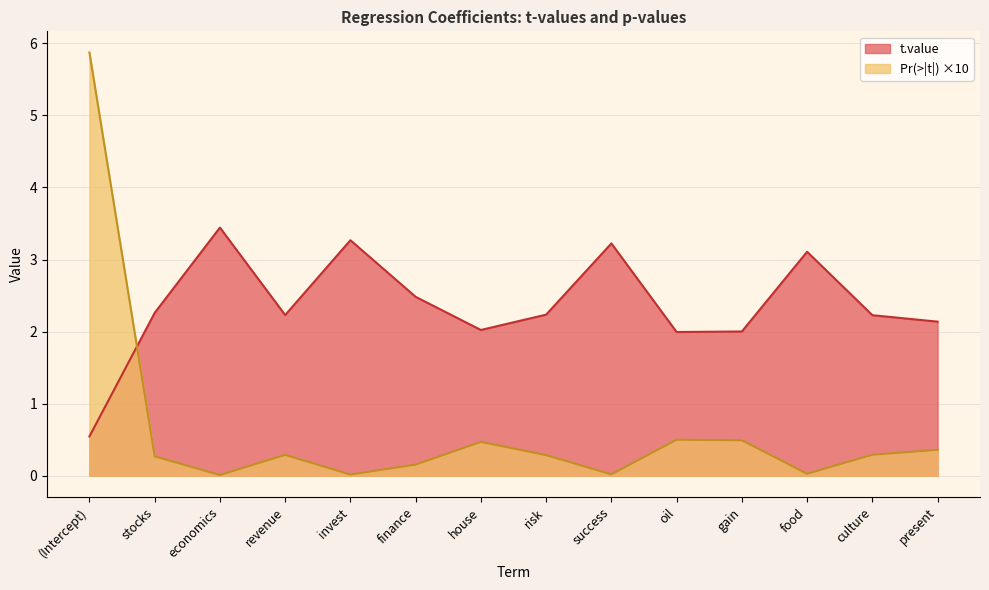

List the series in order of their overall mean, highest first.

t.value, Pr(>|t|) ×10